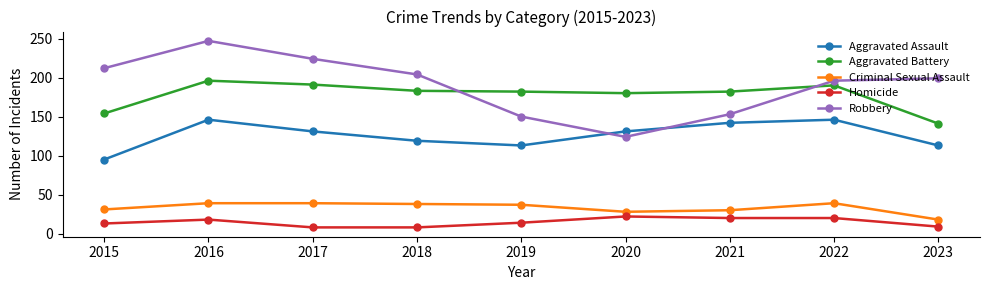

Which category has the highest value in the Robbery series?

2016